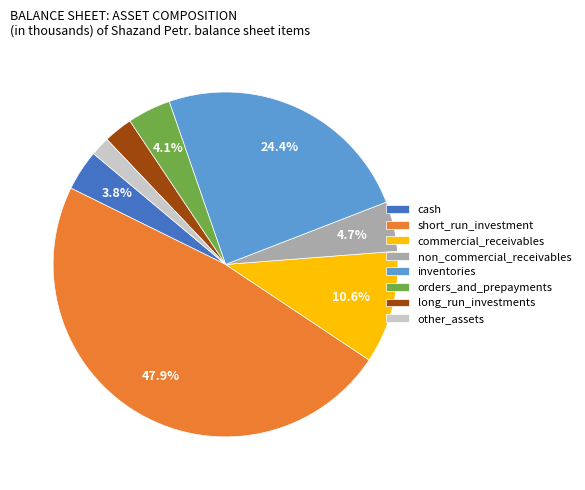

How many segments does this pie chart have?

8